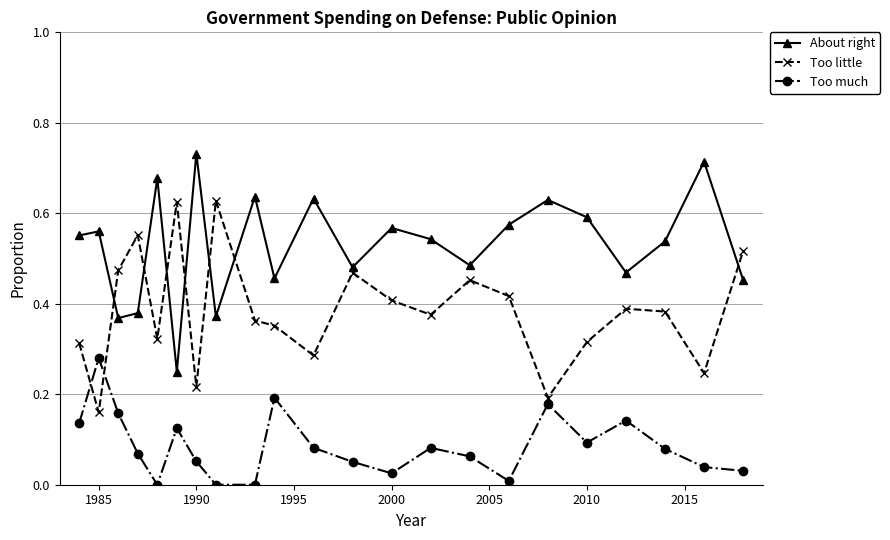

How many lines are shown in the chart?

3